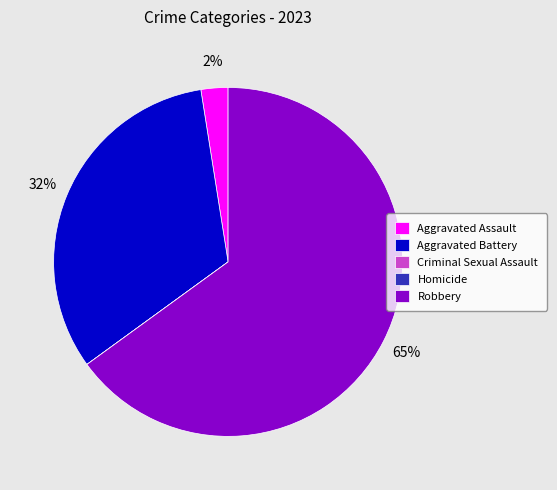

The Robbery slice represents 65% of the pie. True or false?

True